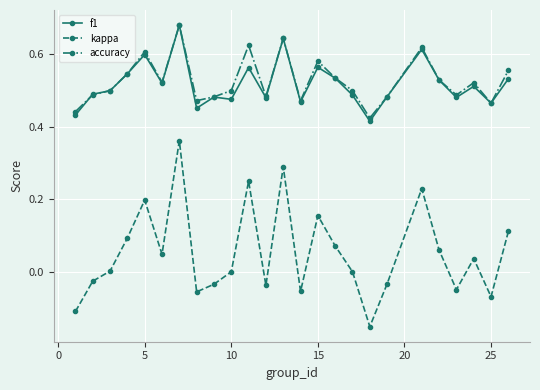

How many interior local peaks does the kappa series have?

7